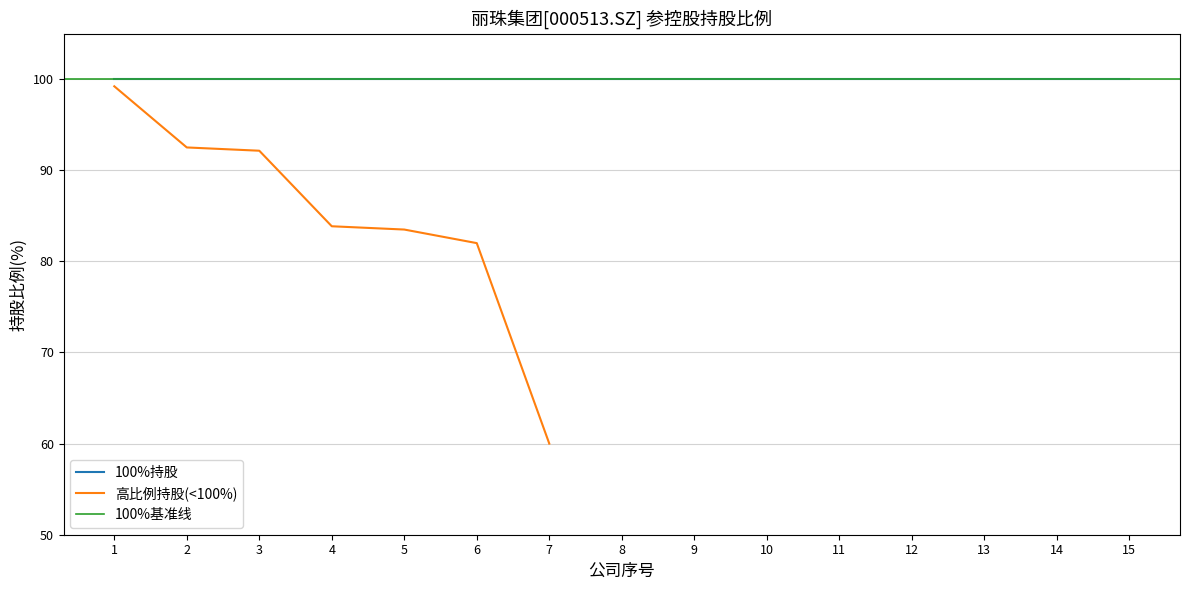

Which label corresponds to the smallest value in the chart?

7